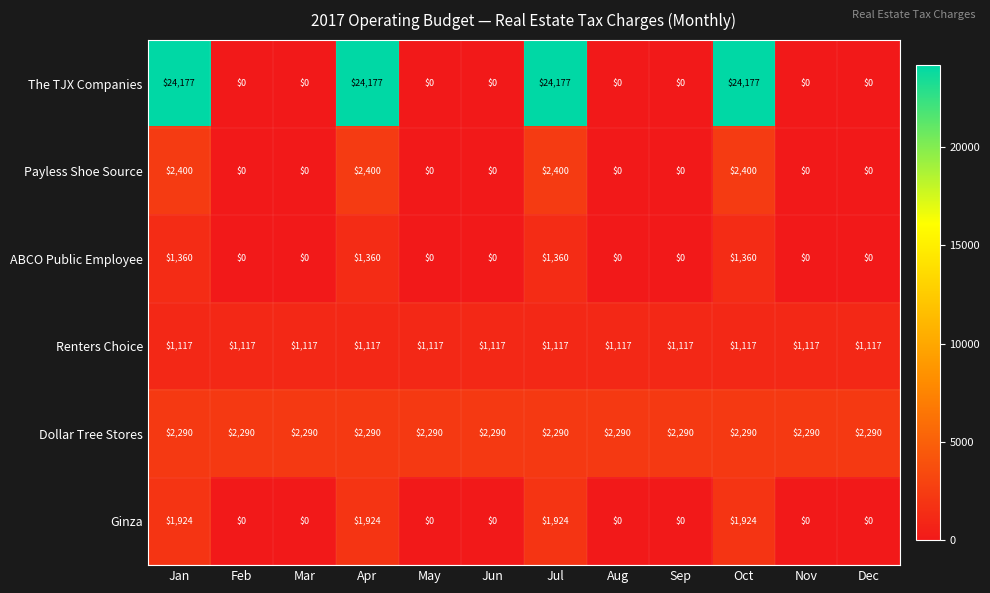

Which series changed the most between Jul and Aug?

The TJX Companies